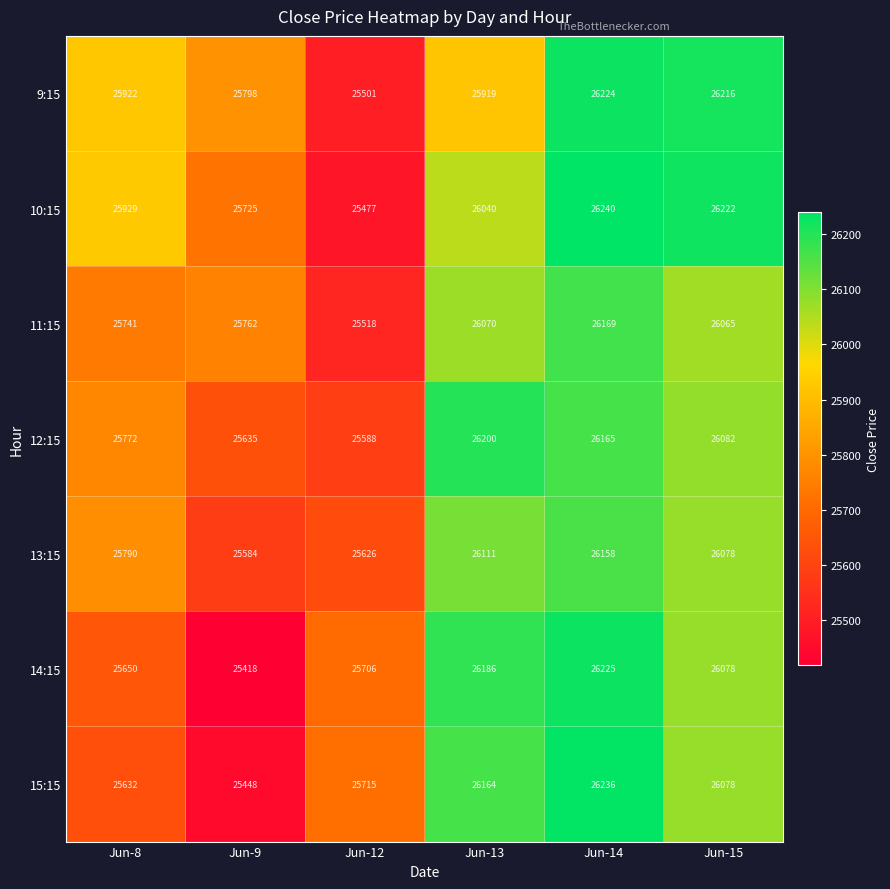

Which series changed the most between Jun-9 and Jun-12?

9:15